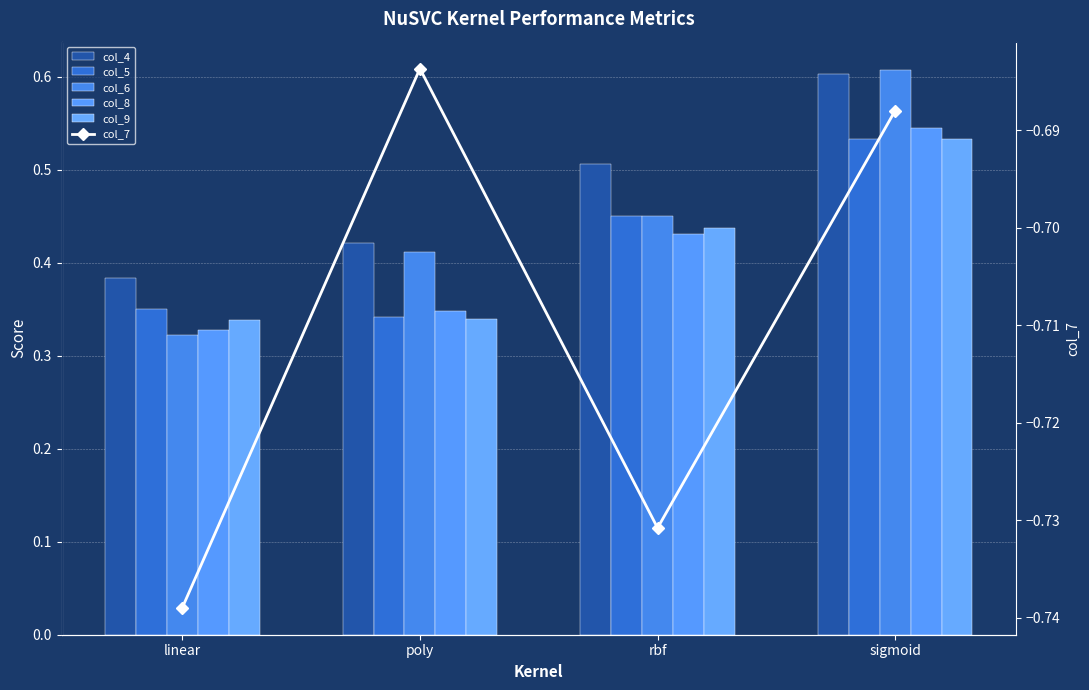

What is the label of the 3rd bar from the right?

poly